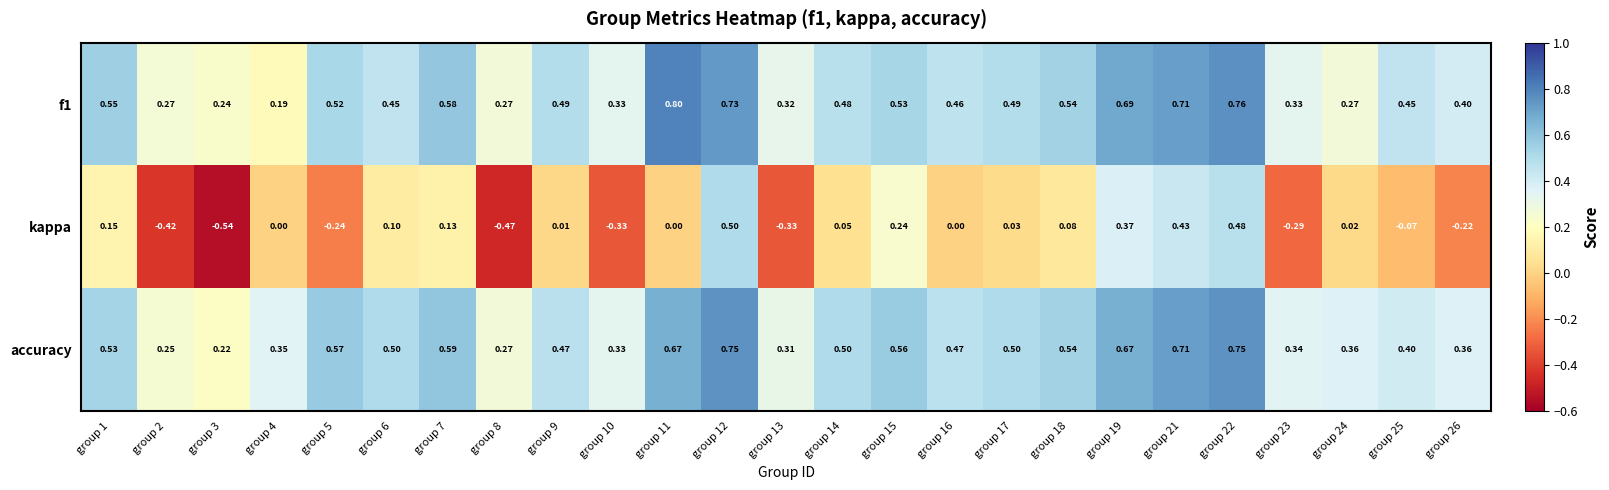

Rank the series at group 7 from highest to lowest value.

accuracy, f1, kappa